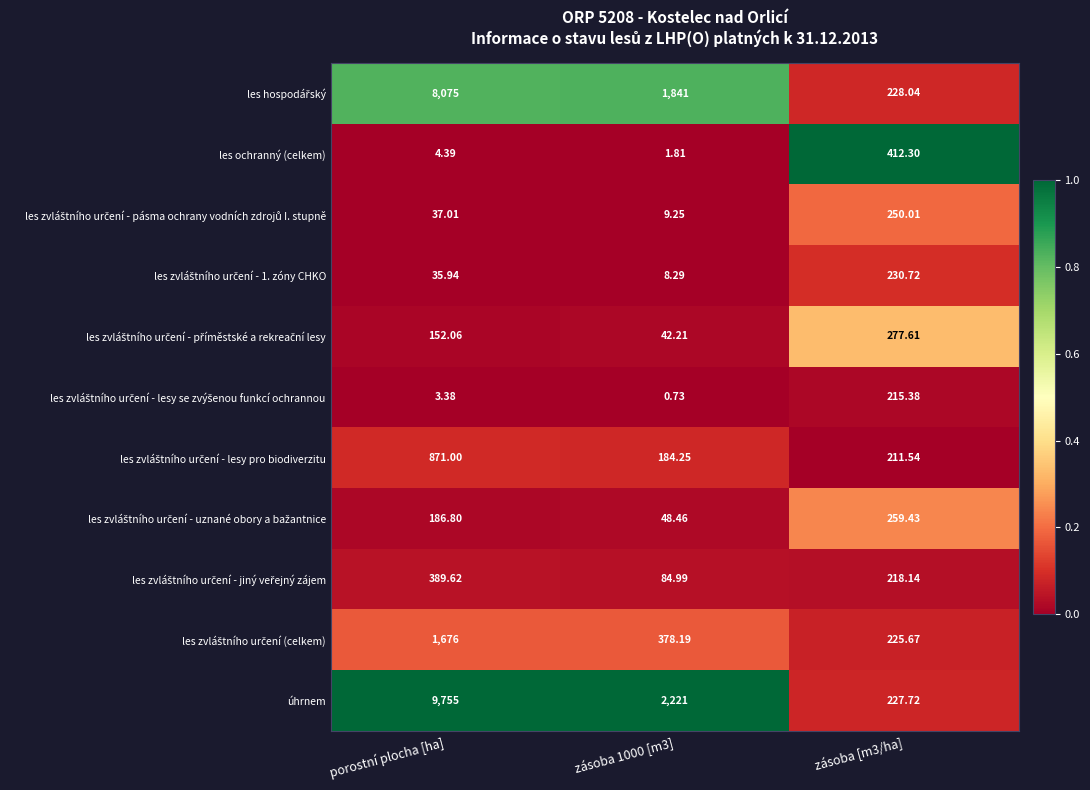

At which label does úhrnem first exceed 2221?

porostní plocha [ha]